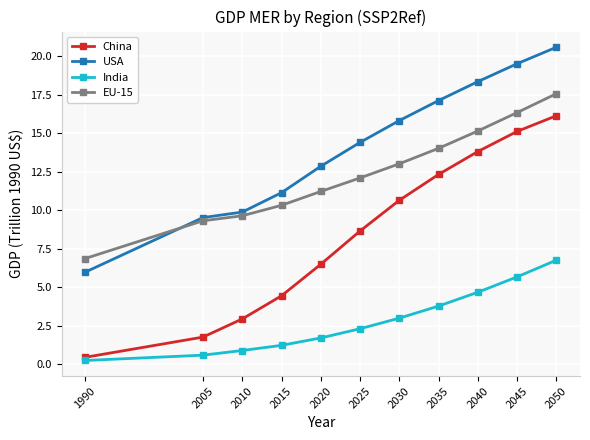

How many lines are shown in the chart?

4